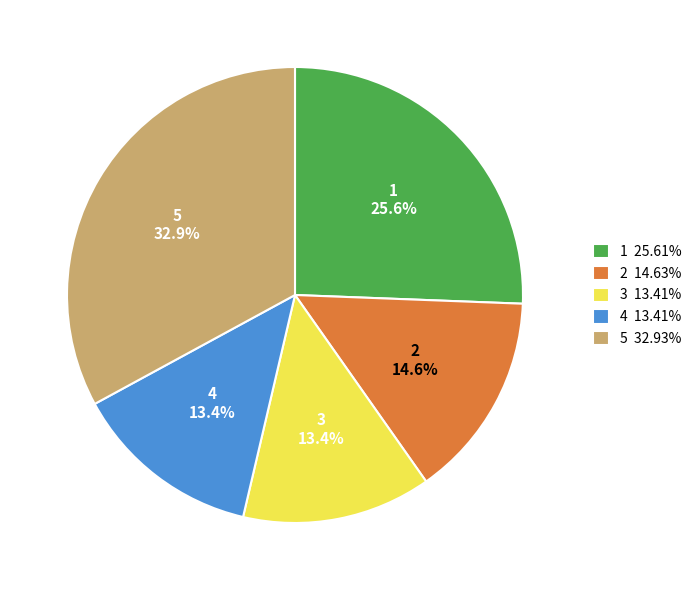

What is the largest slice in the pie chart?

5